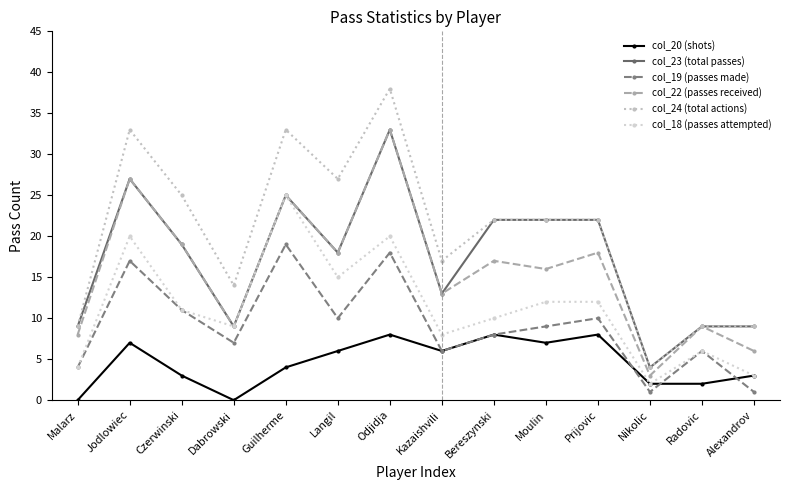

What is the label of the 2nd point from the left?

Jodlowiec